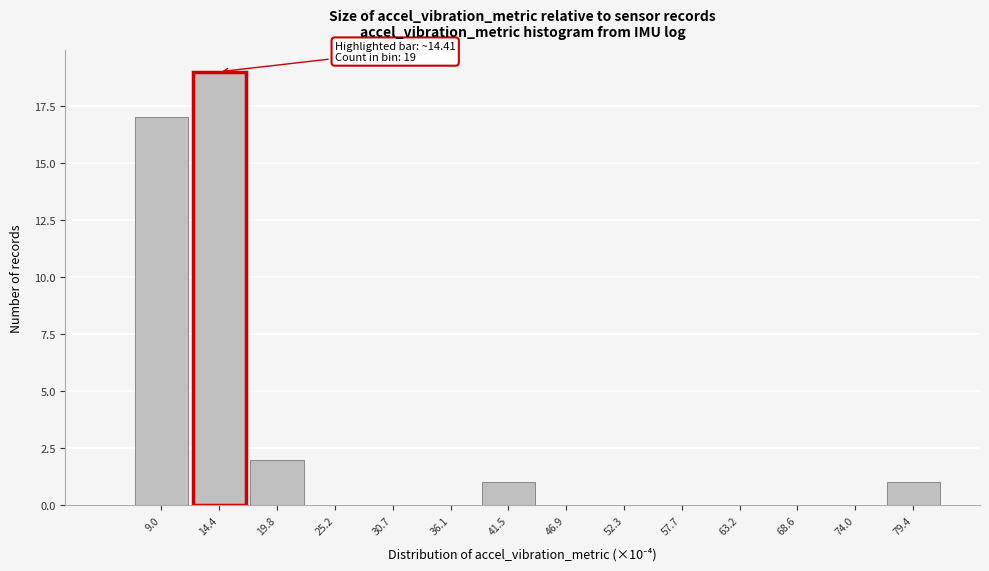

Over which range of the x-axis is the bar tallest?

12 to 17